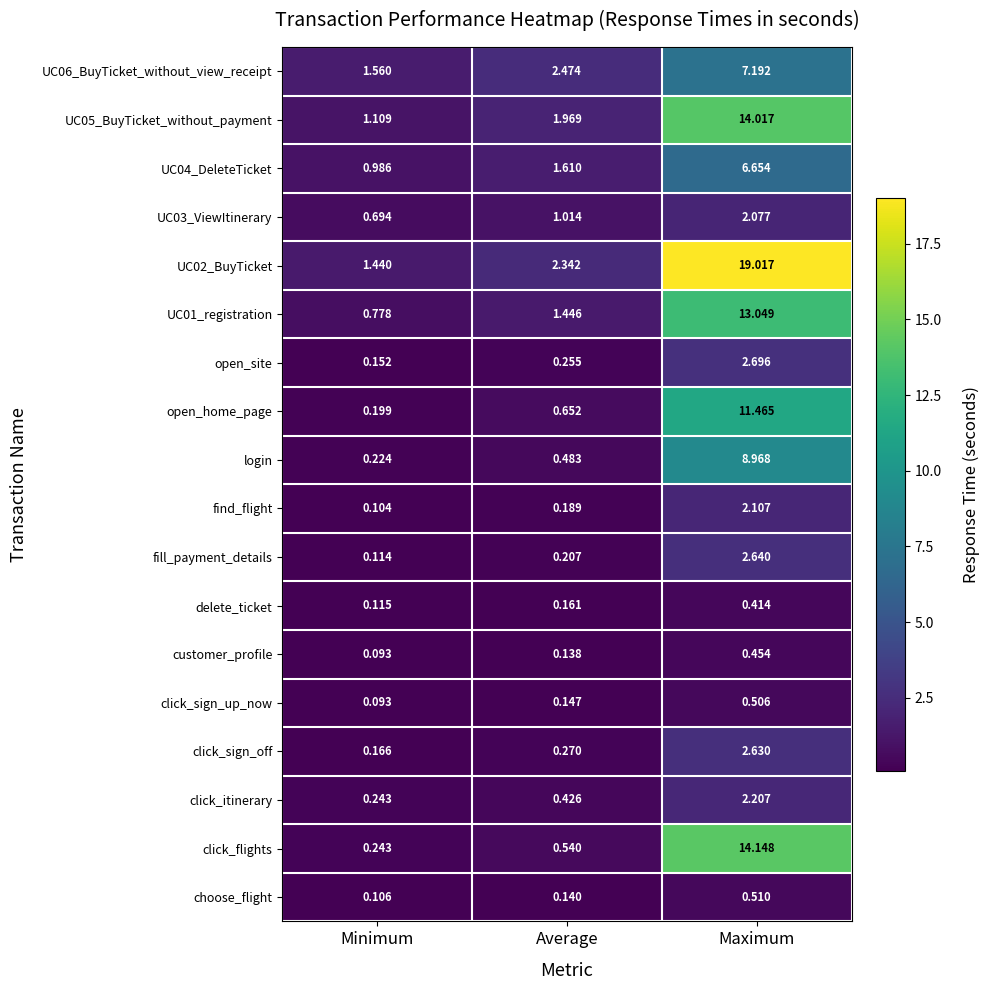

Which series changed the most between Minimum and Maximum?

UC02_BuyTicket